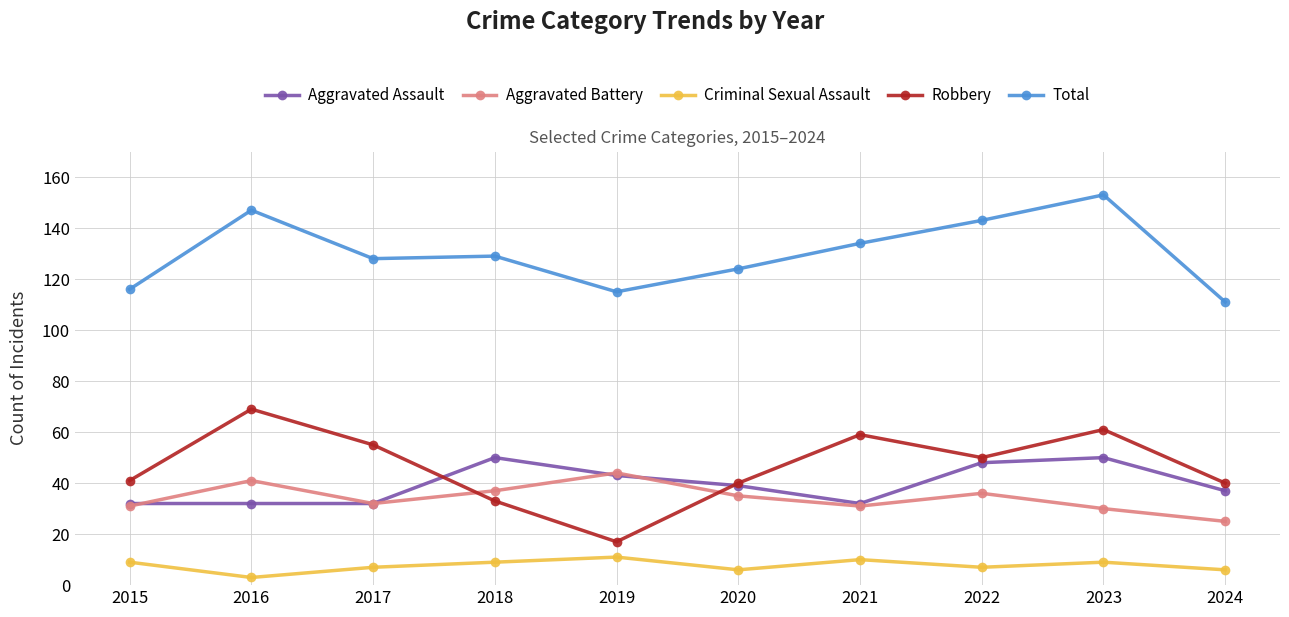

The value of Criminal Sexual Assault at 2021 is 10. True or false?

True